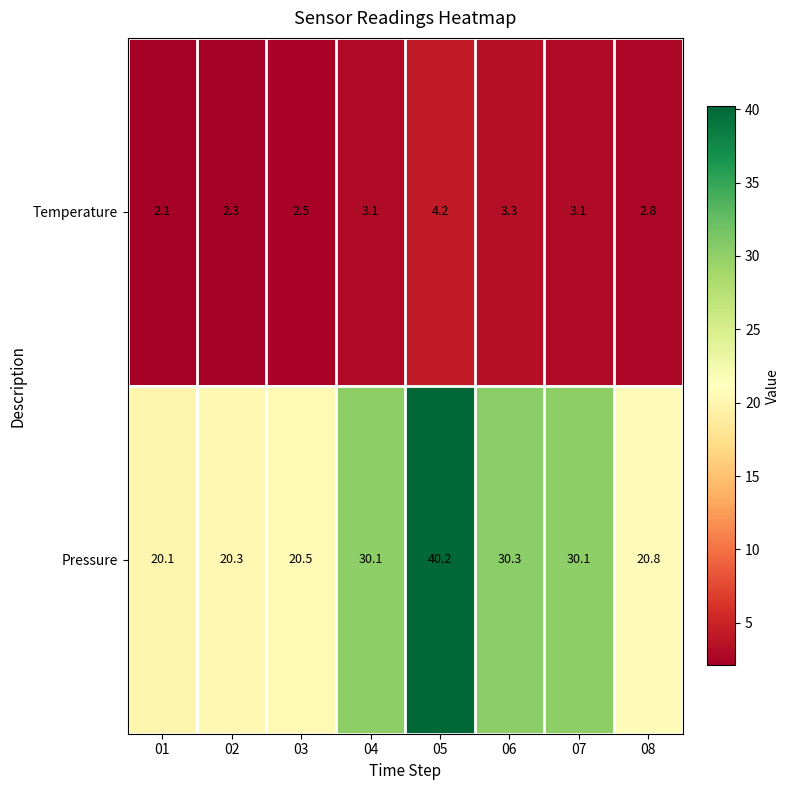

How many data points in Temperature are less than 3?

4